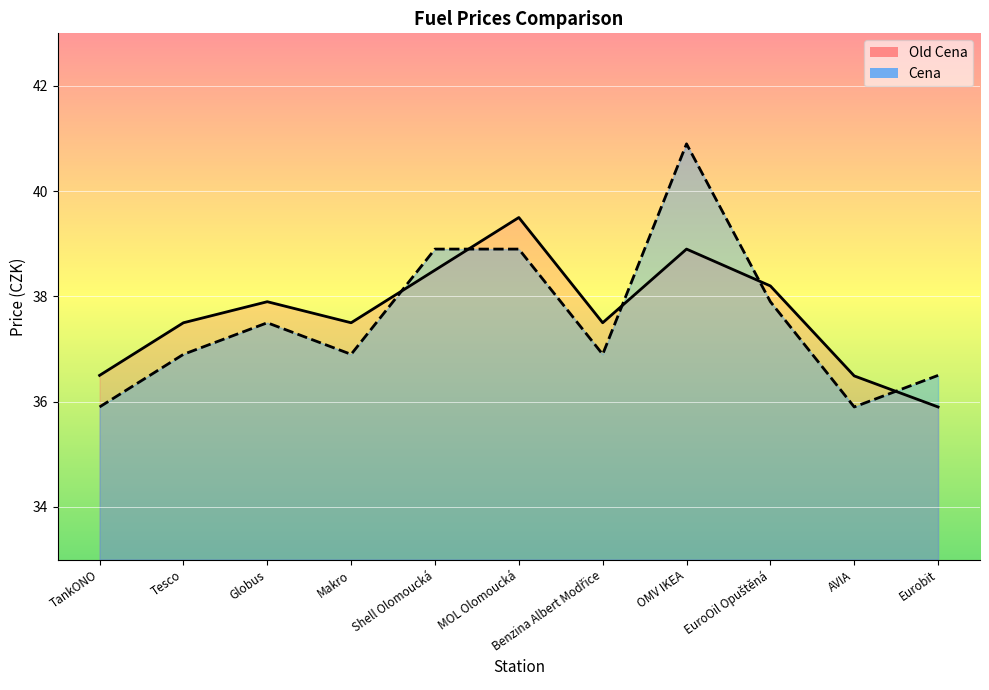

Which series has the largest range (max minus min)?

Cena